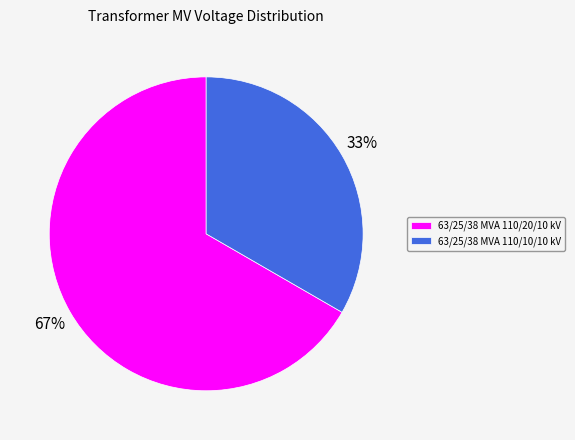

To the nearest percent, what portion does 63/25/38 MVA 110/10/10 kV represent?

33%